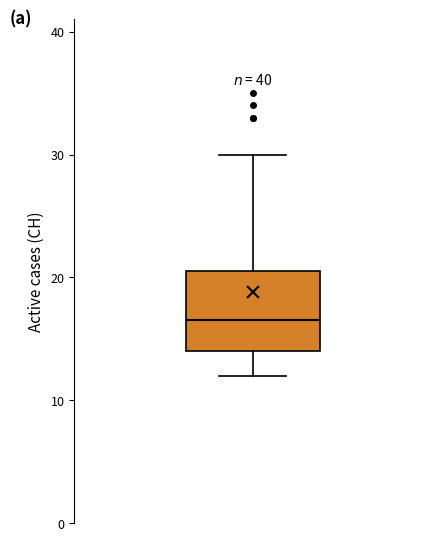

Where is the upper edge of the box on the y-axis? The values are not printed on the chart, so give them approximately, as read against the axis.

21